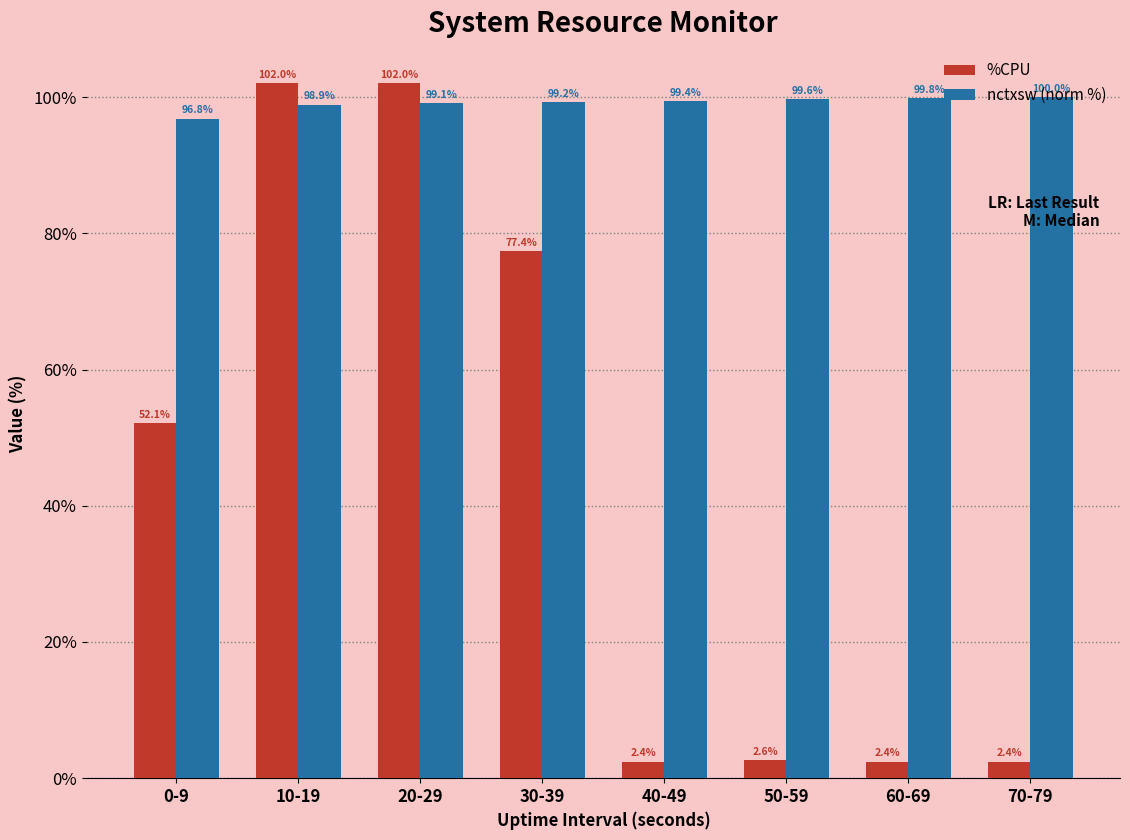

At which label does nctxsw (norm %) first exceed 99?

20-29